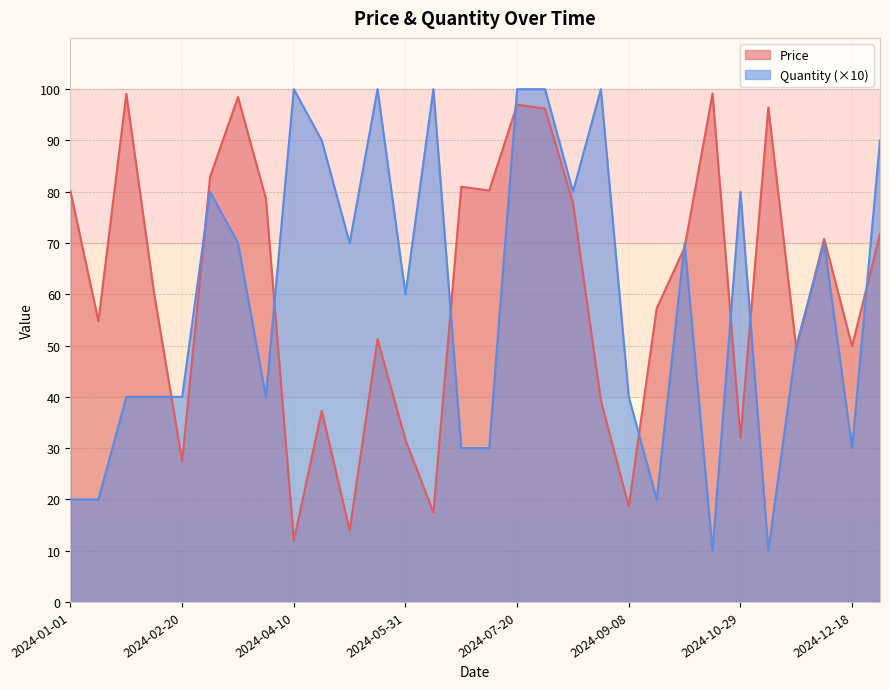

What is the difference between the second highest and second lowest values in the Price series?

85.1